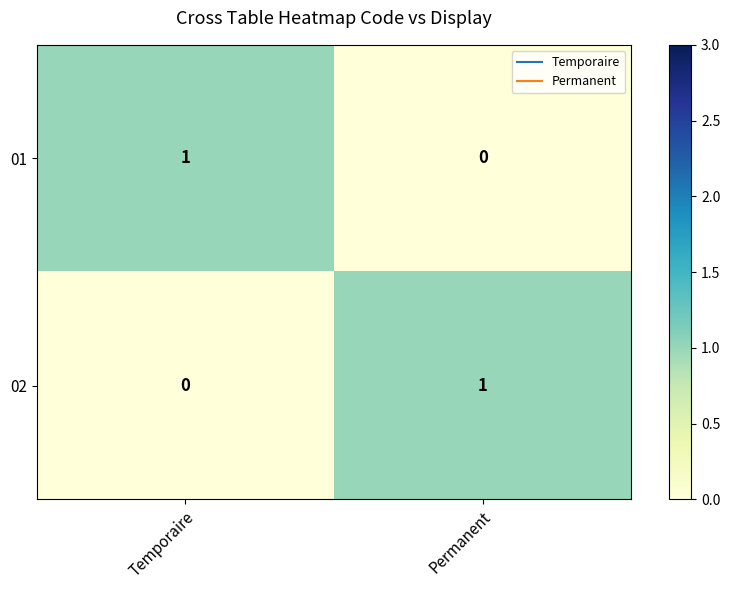

Reading left to right, transcribe all the data shown in this chart.

01: Temporaire=1	Permanent=0
02: Temporaire=0	Permanent=1